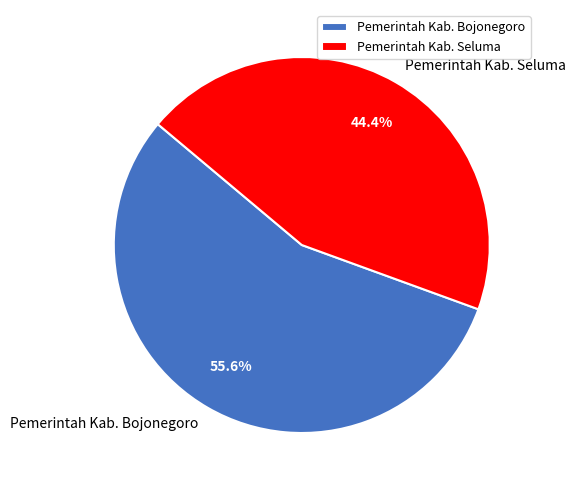

To the nearest percent, what is the difference between the Pemerintah Kab. Bojonegoro and Pemerintah Kab. Seluma slice percentages?

11%